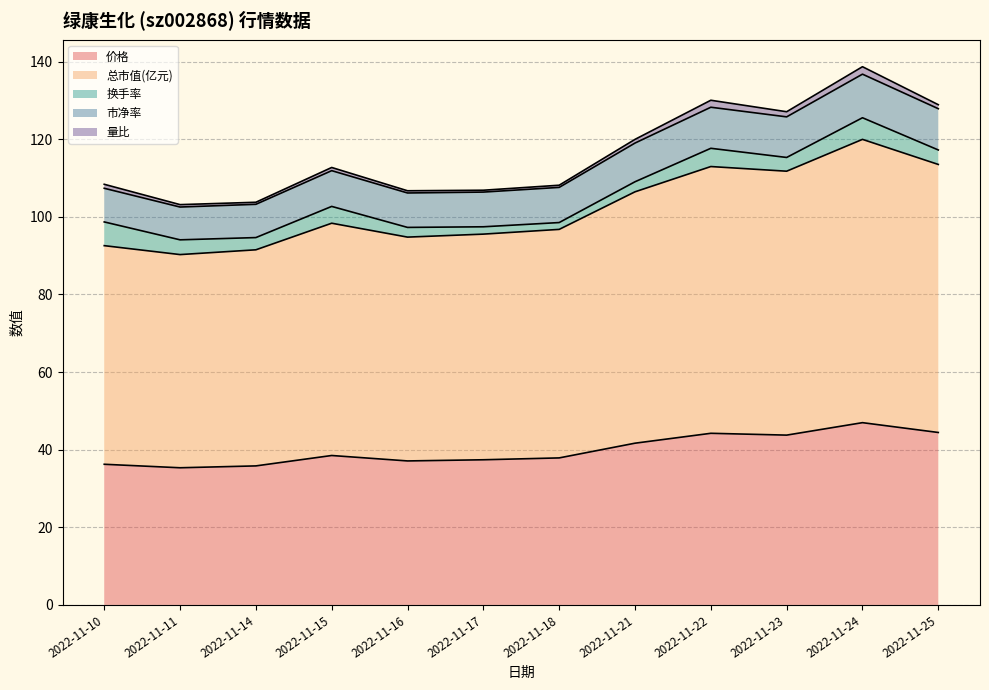

Is it true that 价格 equals 18.8 at 2022-11-16?

False